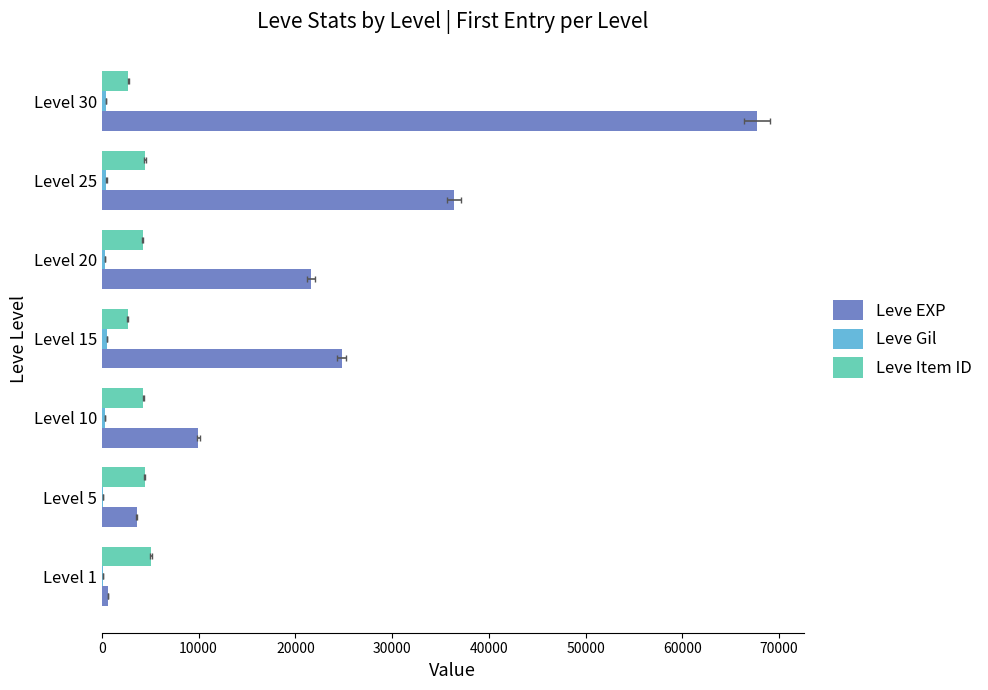

How many values in the Leve Item ID series exceed 4309?

3